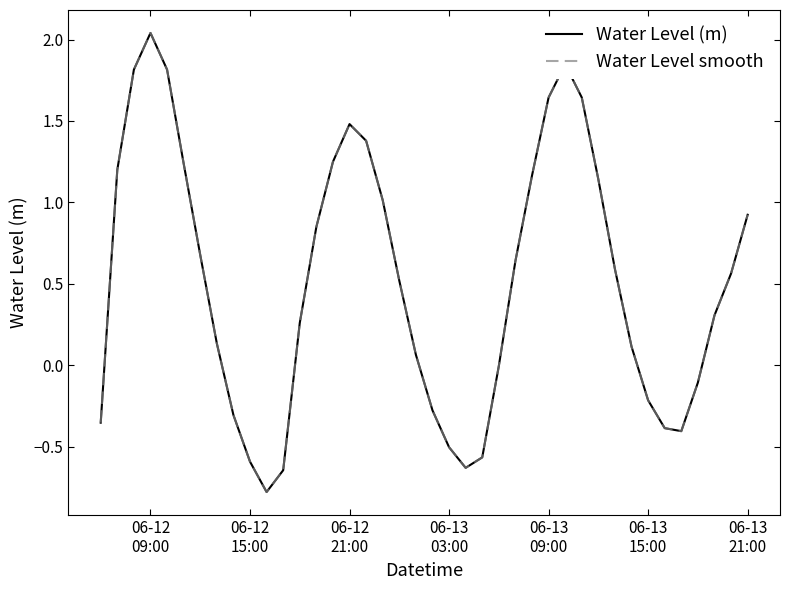

Is this an area chart (filled region under the line)?

No